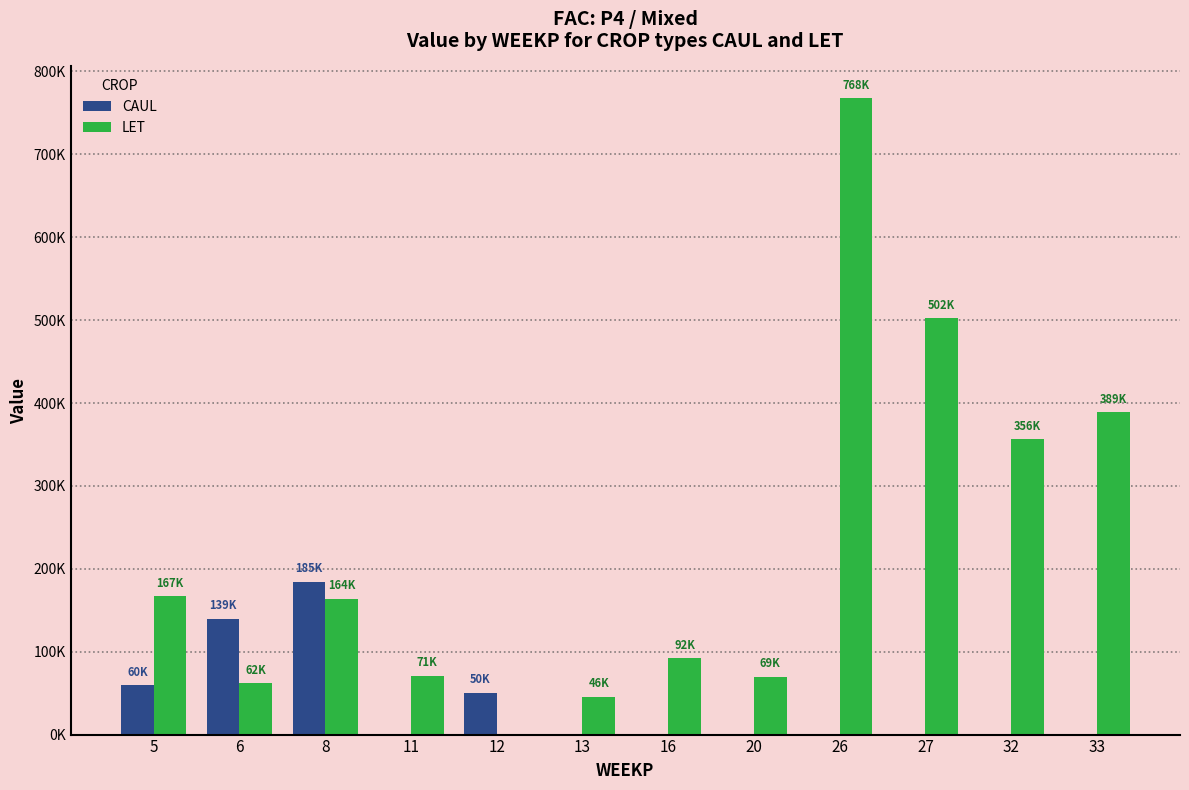

Read the LET value at 27.

502200.0